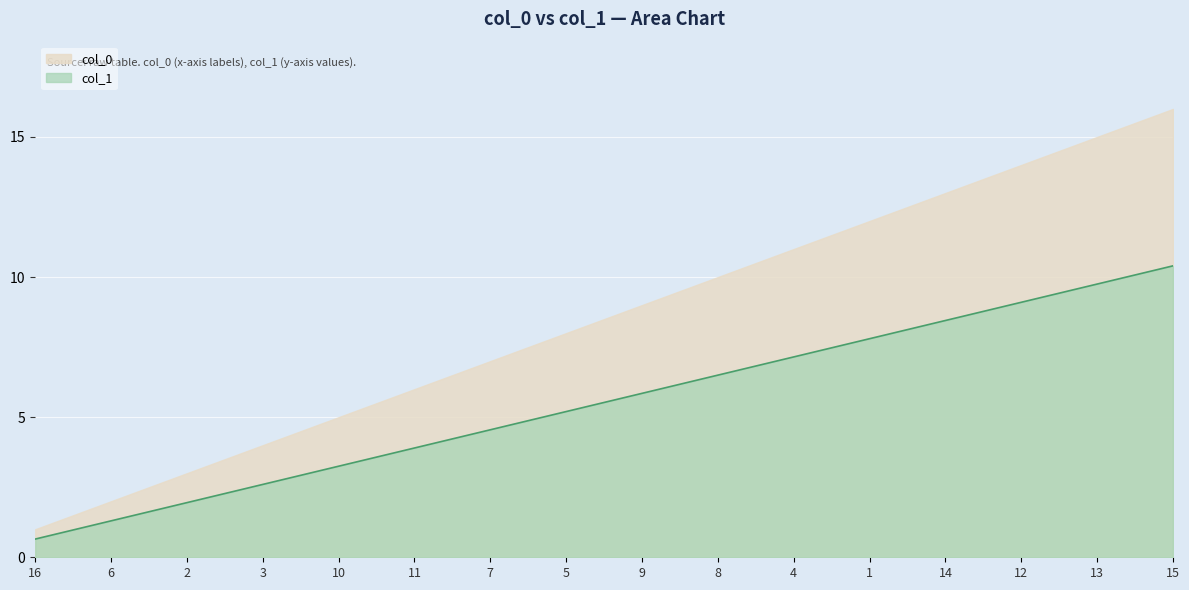

What is the greatest value displayed?

16.0